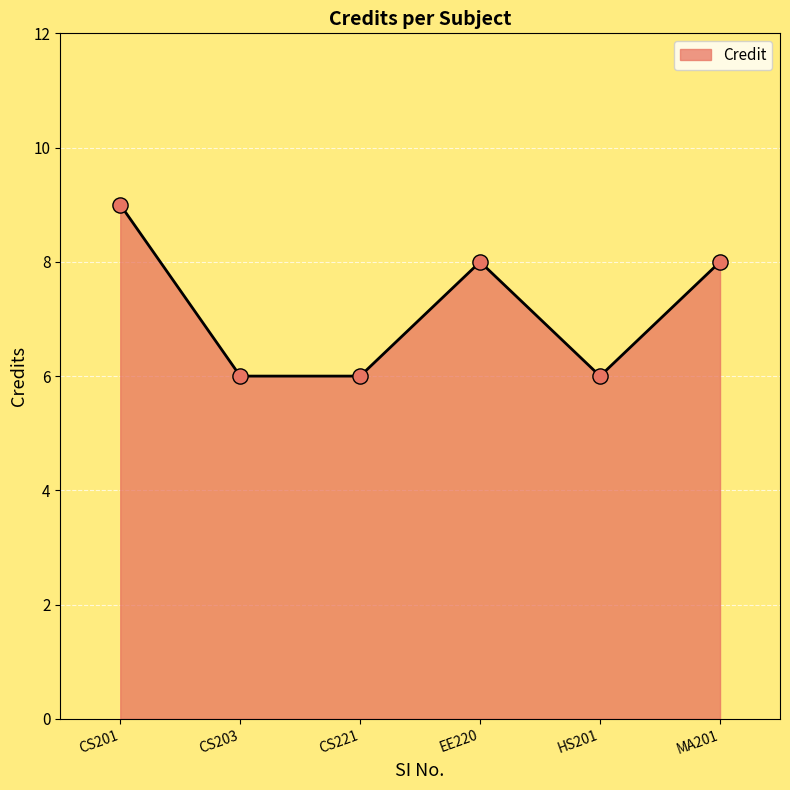

Between EE220 and CS203, which is larger?

EE220